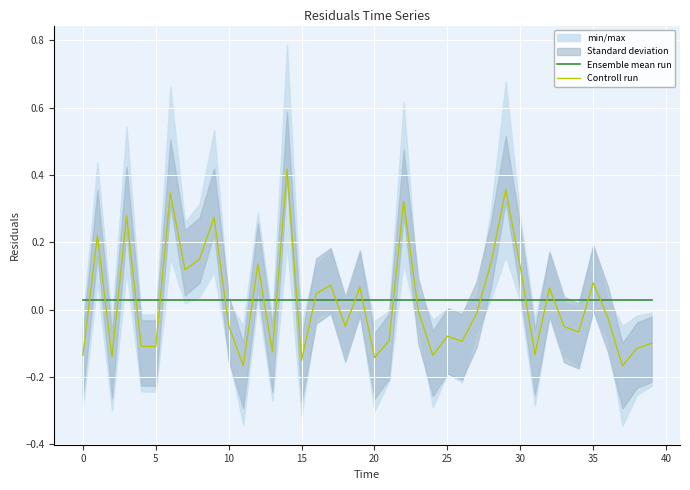

The Controll run series shows -0.0 at 23. True or false?

False